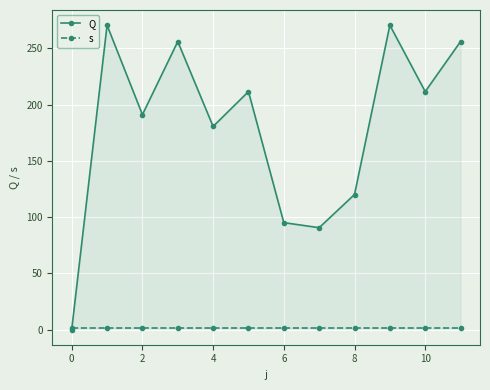

The value of Q at 2 is 191.0. True or false?

True